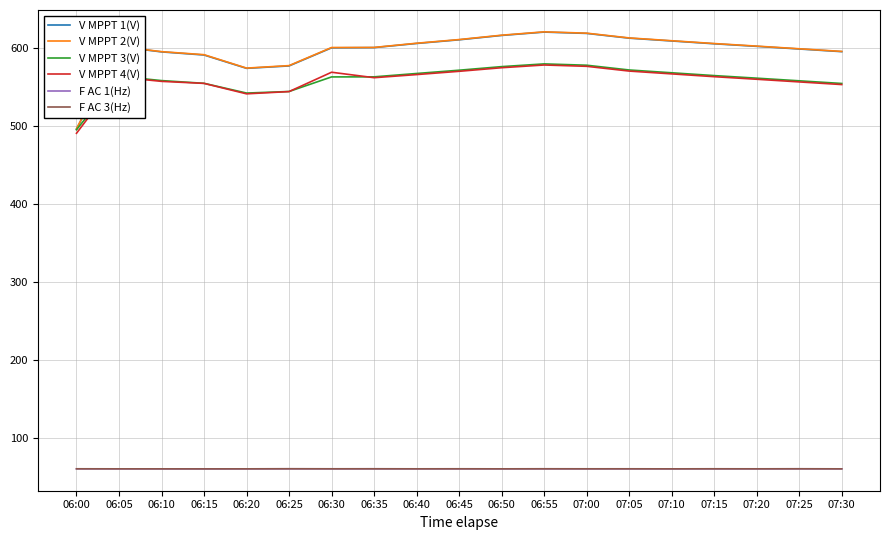

What is the total value across all series at 07:00?

2510.9